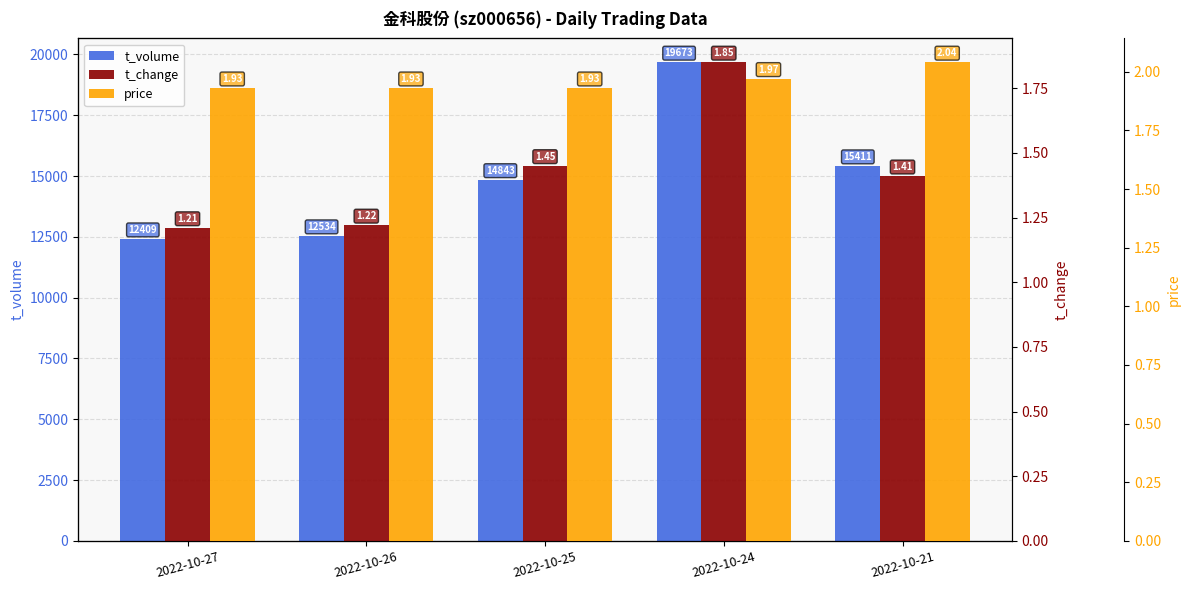

What are all the series names shown in the legend?

t_volume, t_change, price